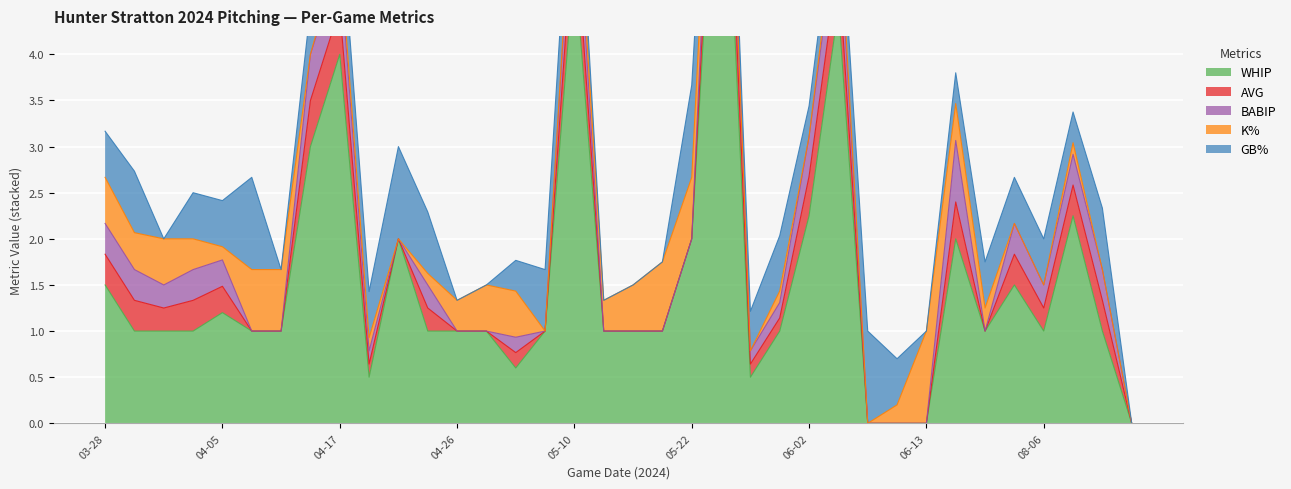

What position from the left is 2024-05-26?

23